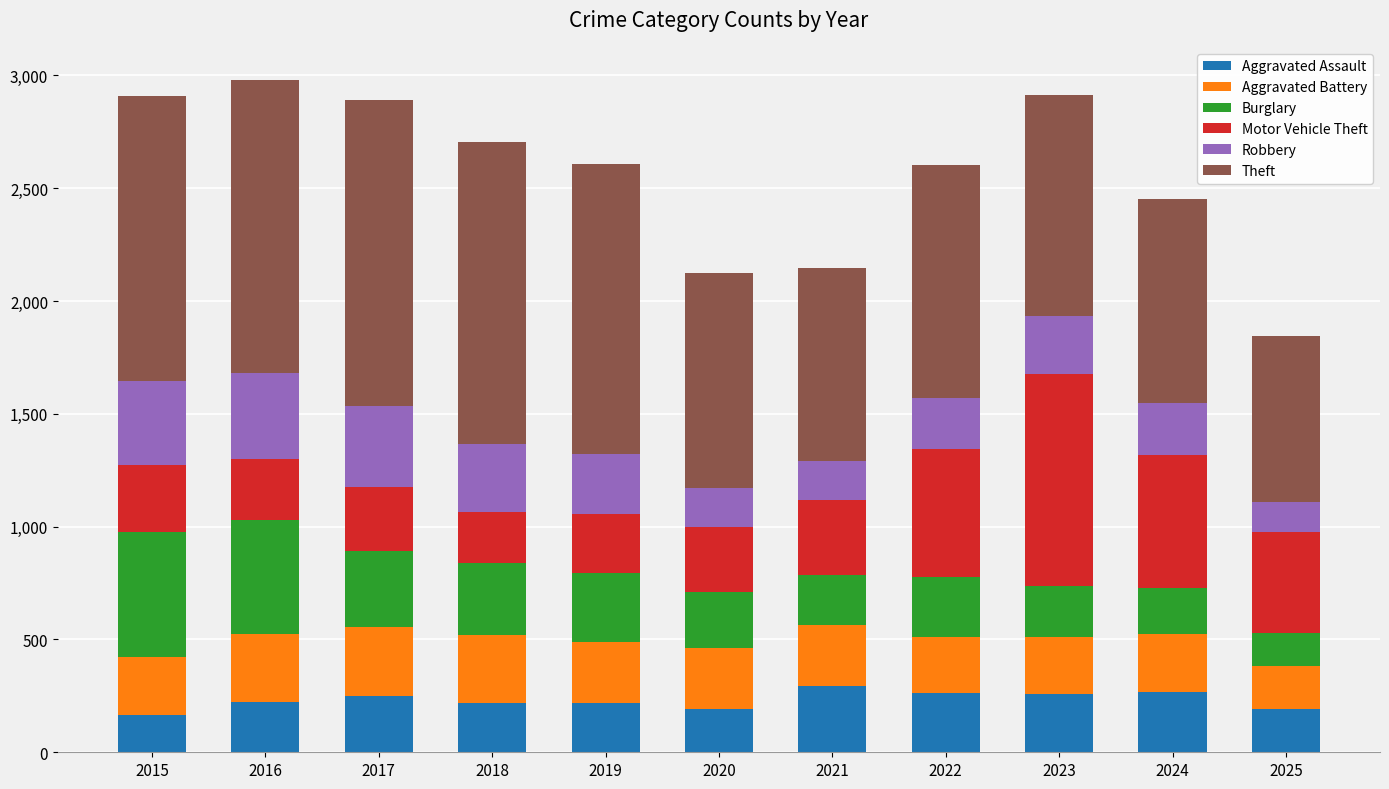

What is the sum of all Aggravated Assault values?

2550